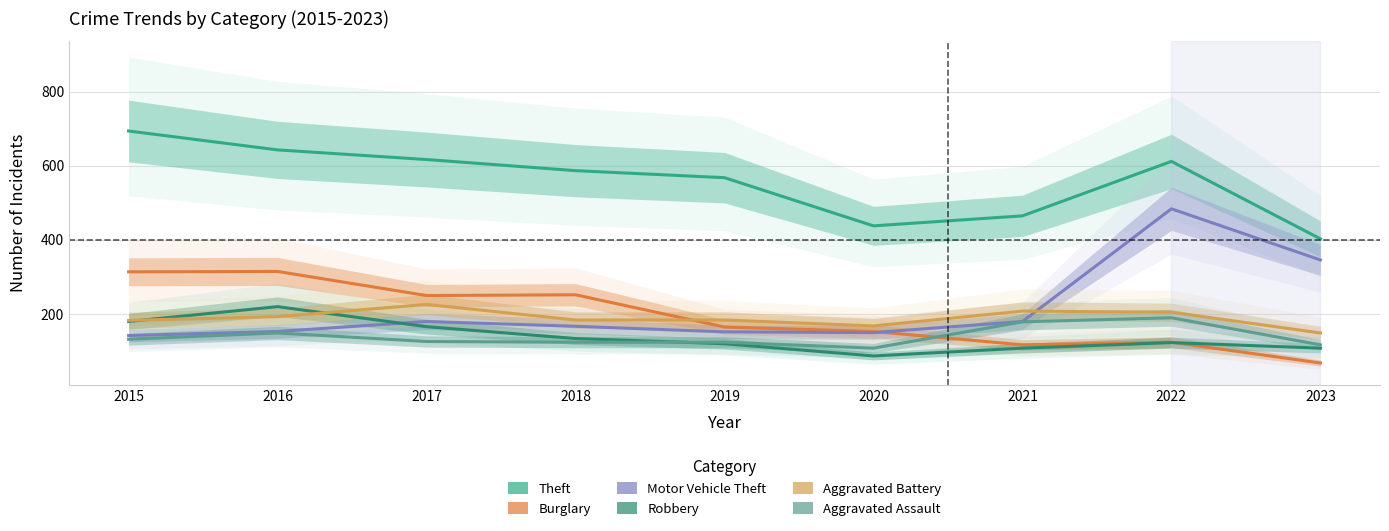

Which series changed the most between 2015 and 2020?

Theft